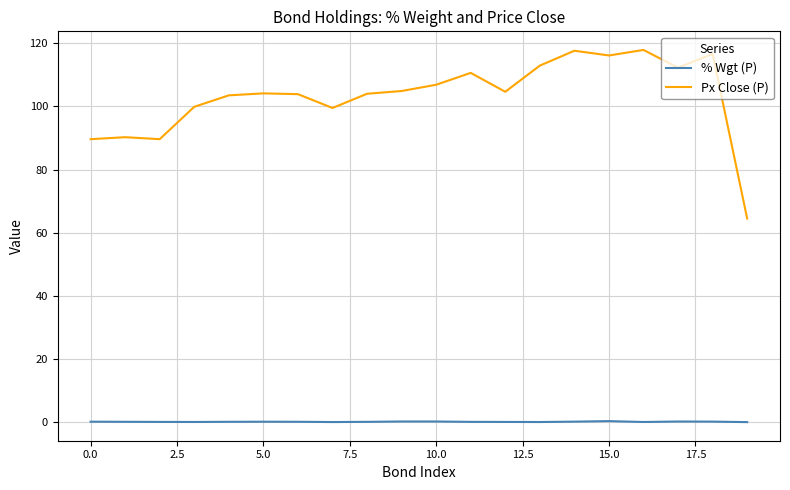

Which series has the largest total across all categories?

Px Close (P)